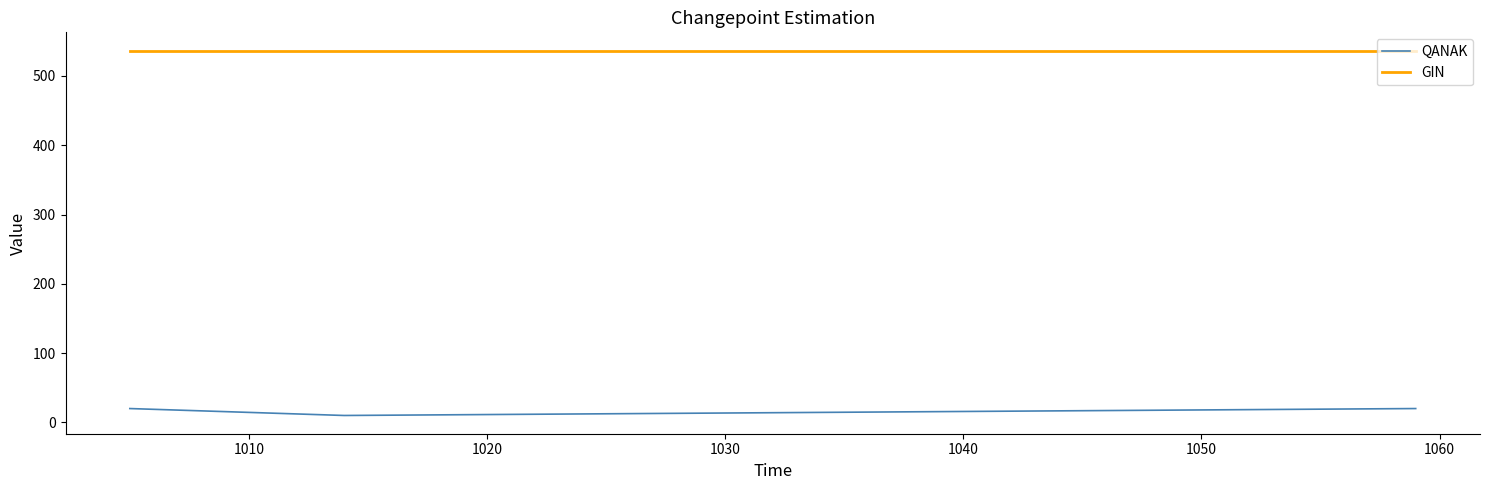

What is the maximum value shown in the chart?

536.7